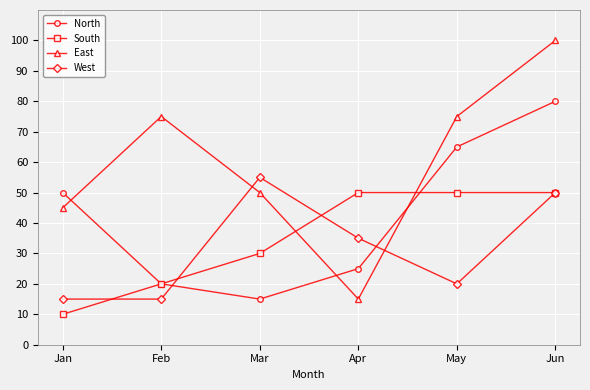

After their last crossing, which series has the higher values: South or East?

East